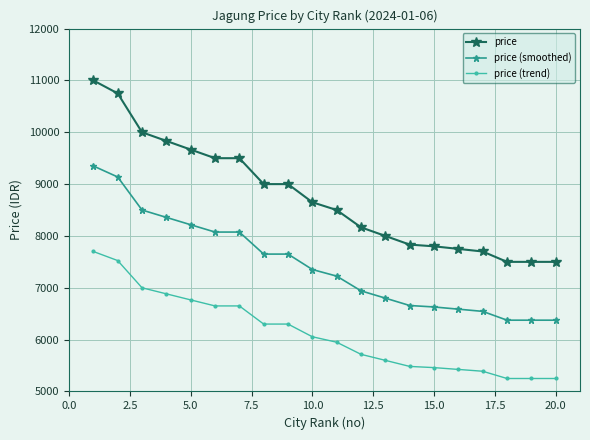

True or false: price (smoothed) and price (trend) cross at least once.

False